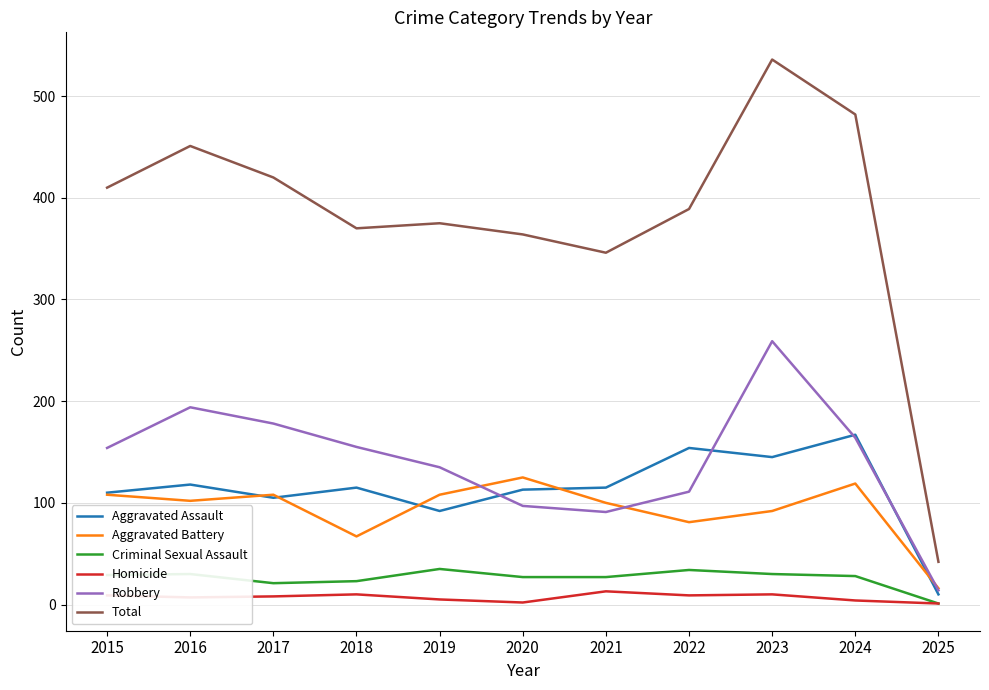

What are all the series names shown in the legend?

Aggravated Assault, Aggravated Battery, Criminal Sexual Assault, Homicide, Robbery, Total